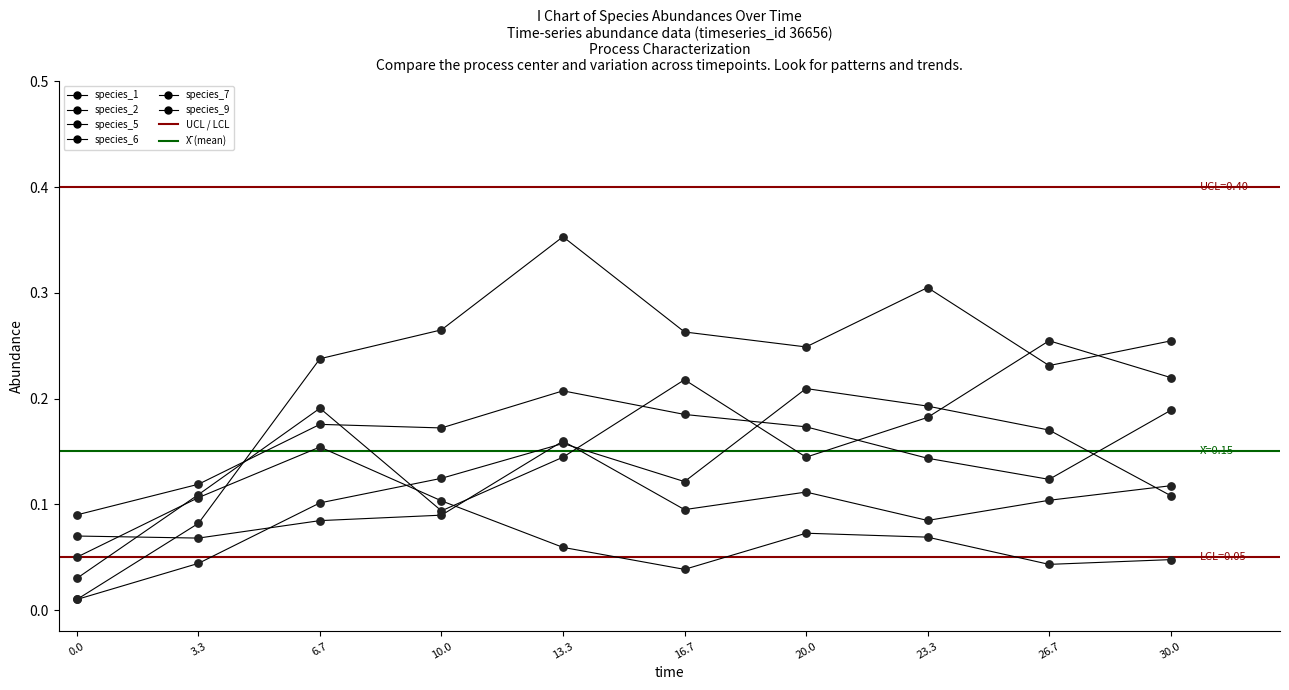

Is the value of species_9 at 6.7 greater than the value of species_6 at 0.0?

Yes